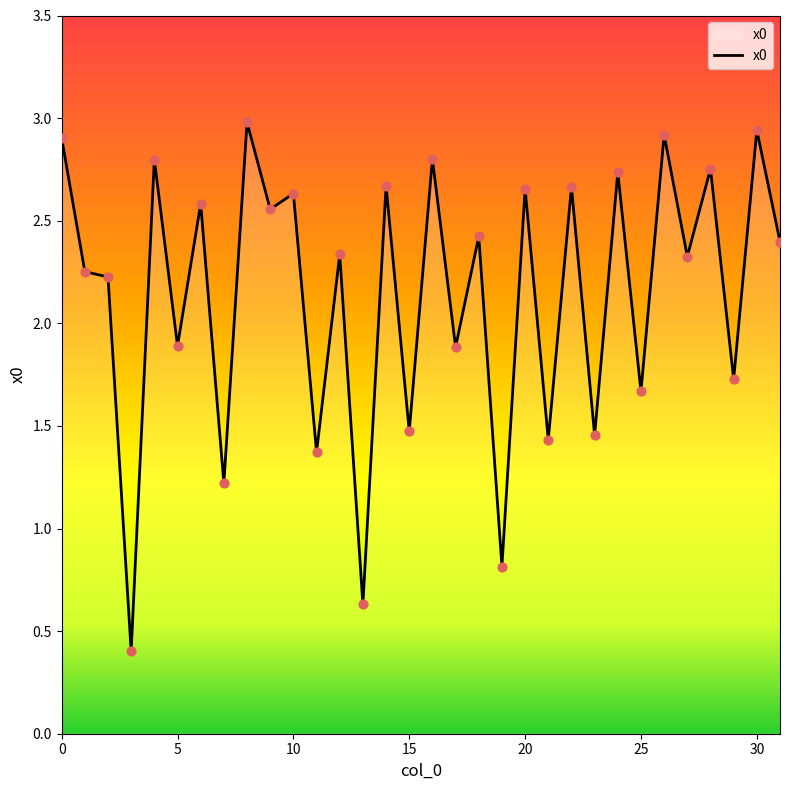

What is the smallest value displayed?

0.4